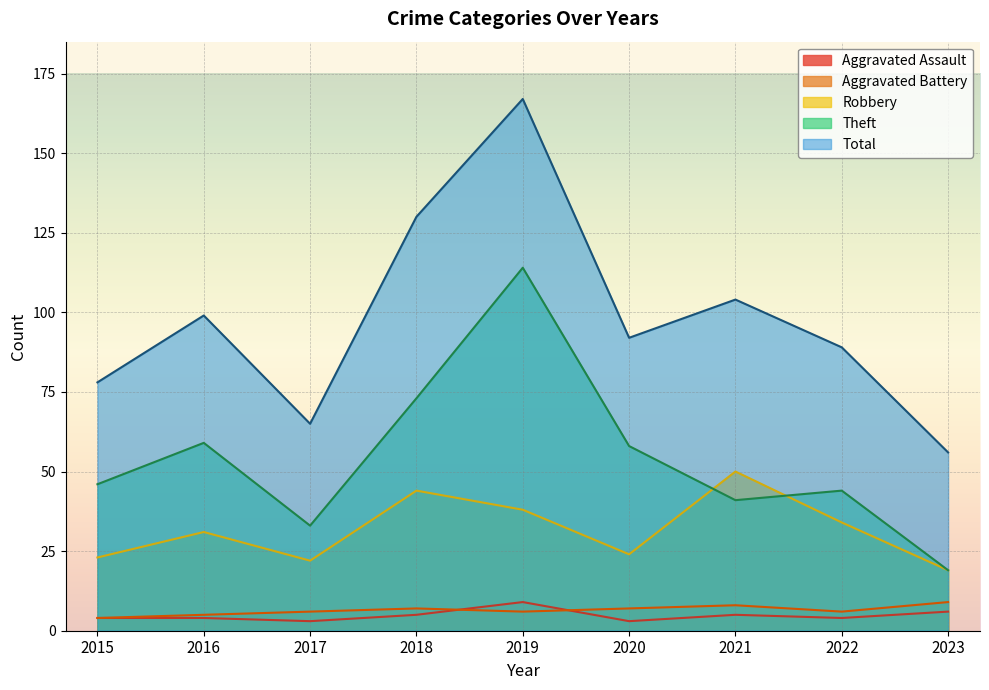

Which series changed the most between 2017 and 2018?

Total